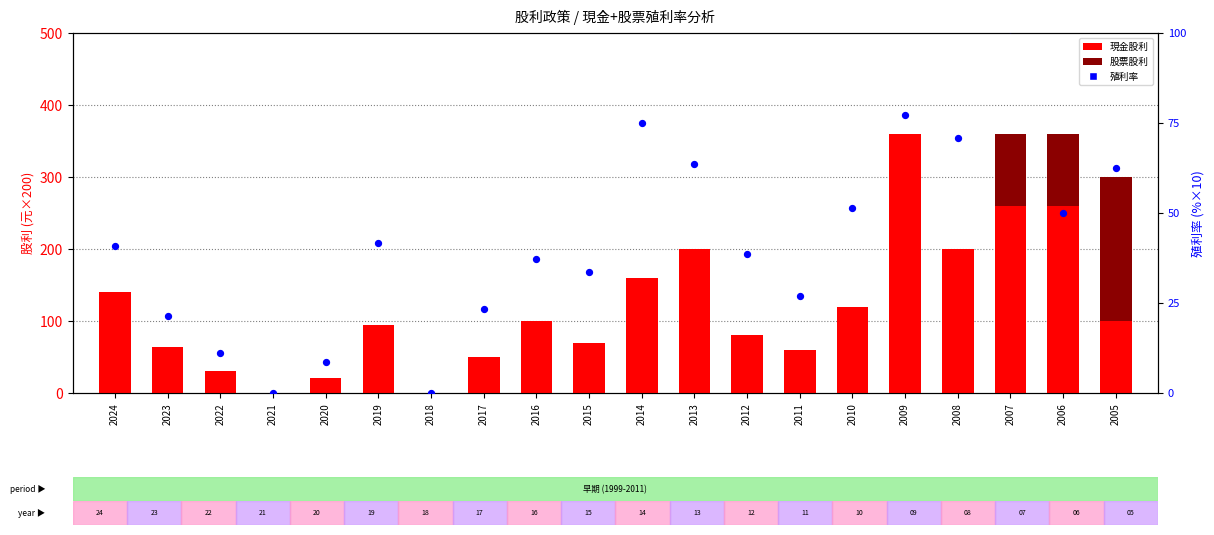

Is the value of 殖利率 at 2022 greater than the value of 股票股利 at 2017?

Yes